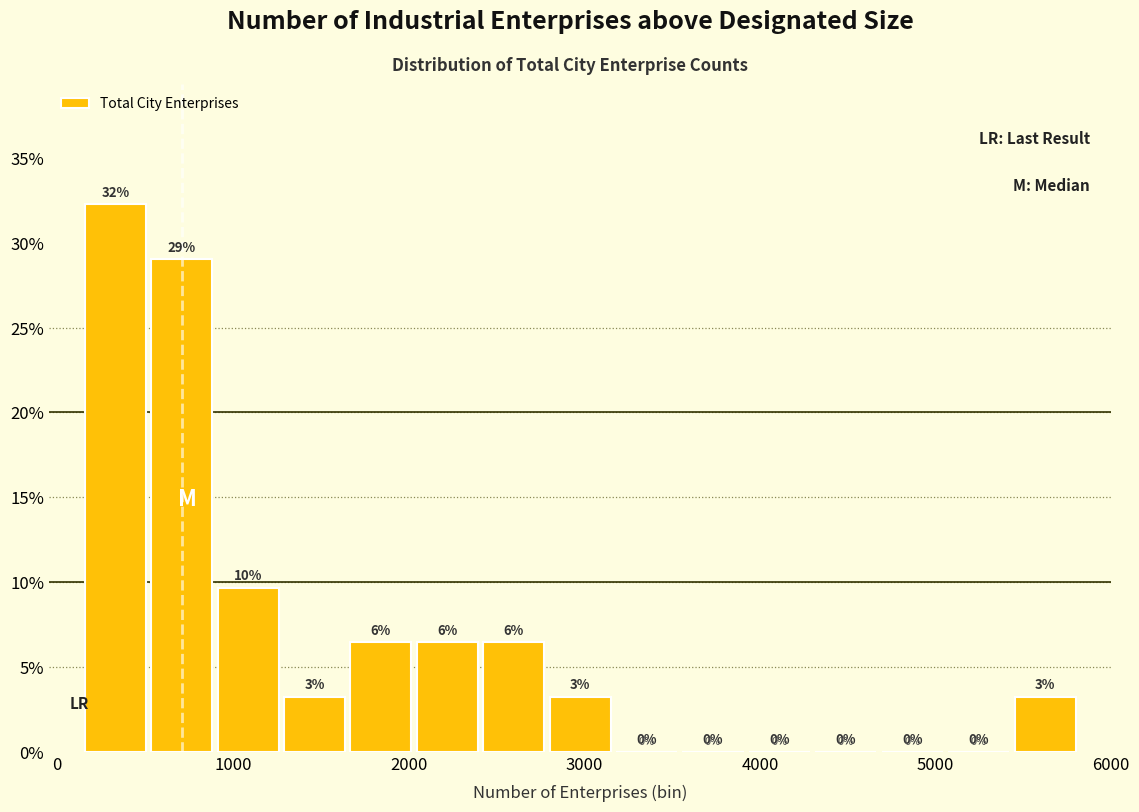

Read against the x-axis, roughly where is the centre of the tallest bar?

300